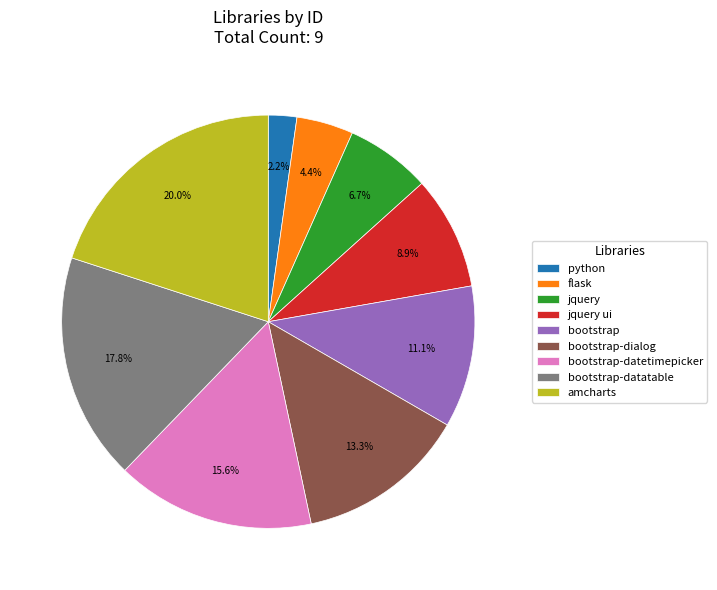

What percentage is NOT represented by flask?

95.6%